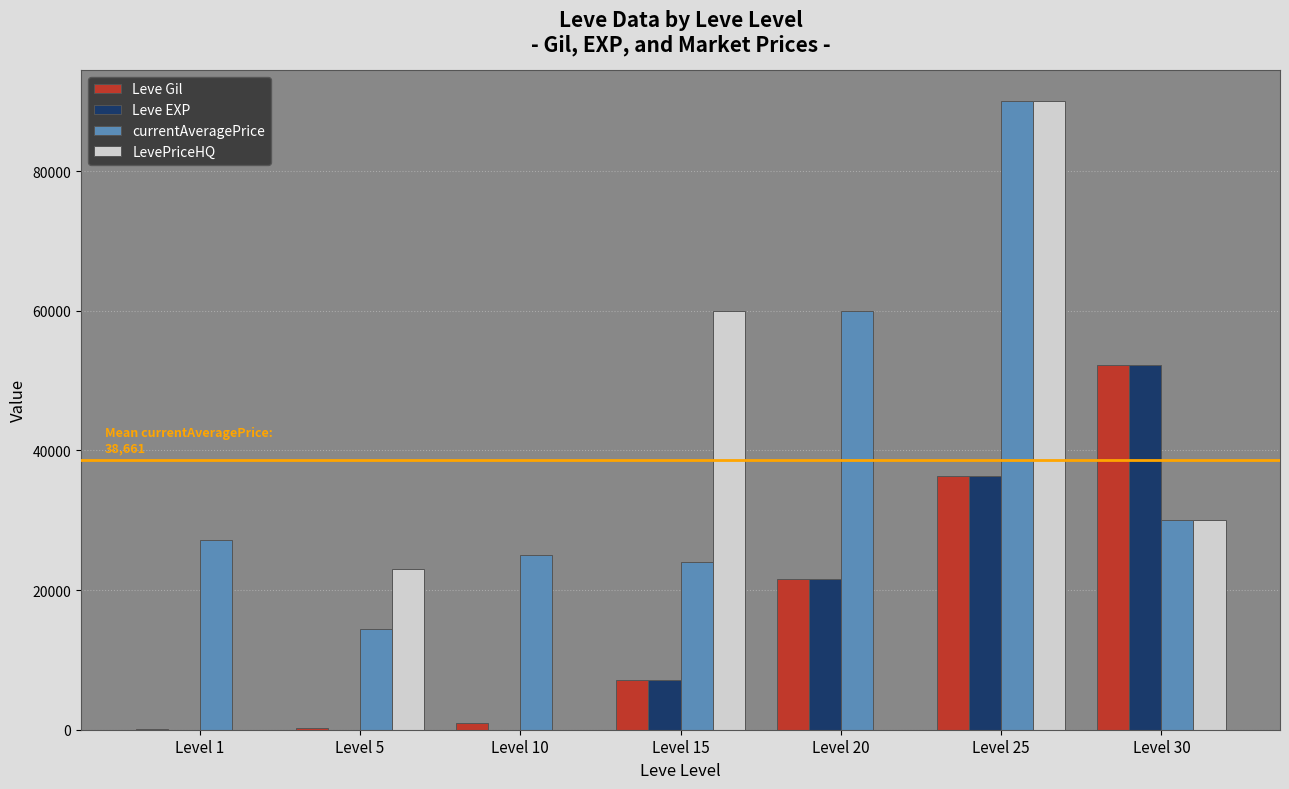

What is the sum of all LevePriceHQ values?

202993